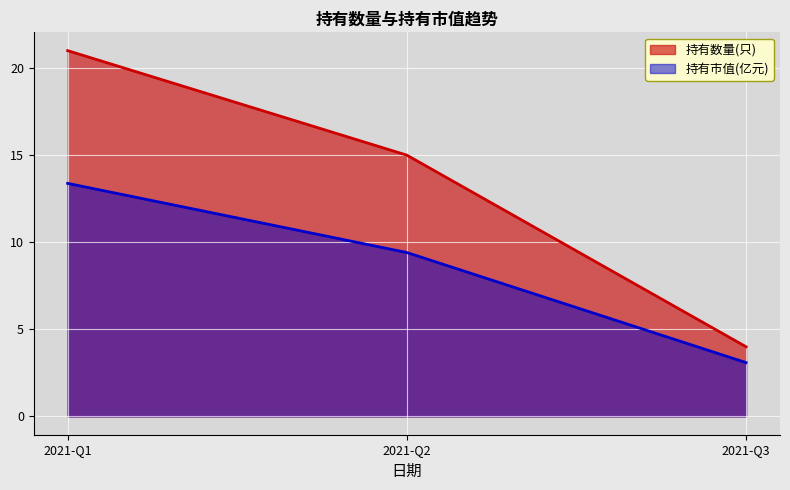

Where does the 持有数量(只) series first go above 15?

2021-Q1